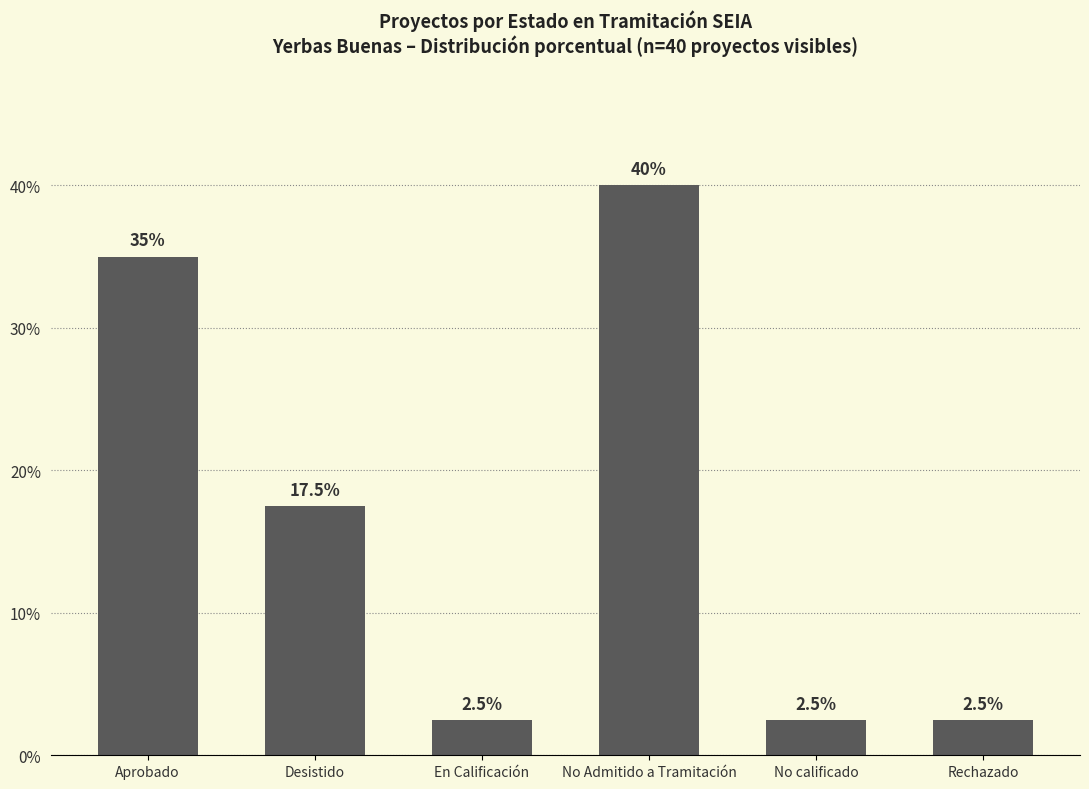

What is the label of the 5th bar from the right?

Desistido